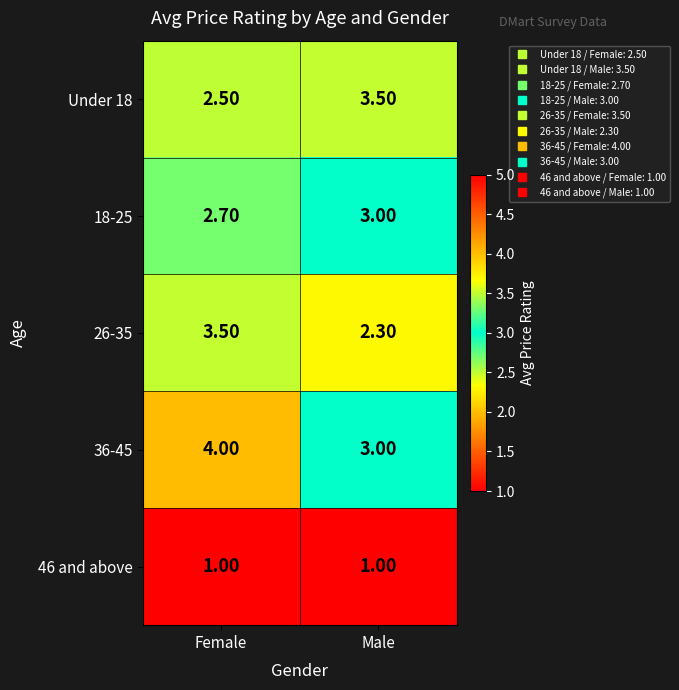

List the labels in order of 18-25 value, largest first.

Male, Female